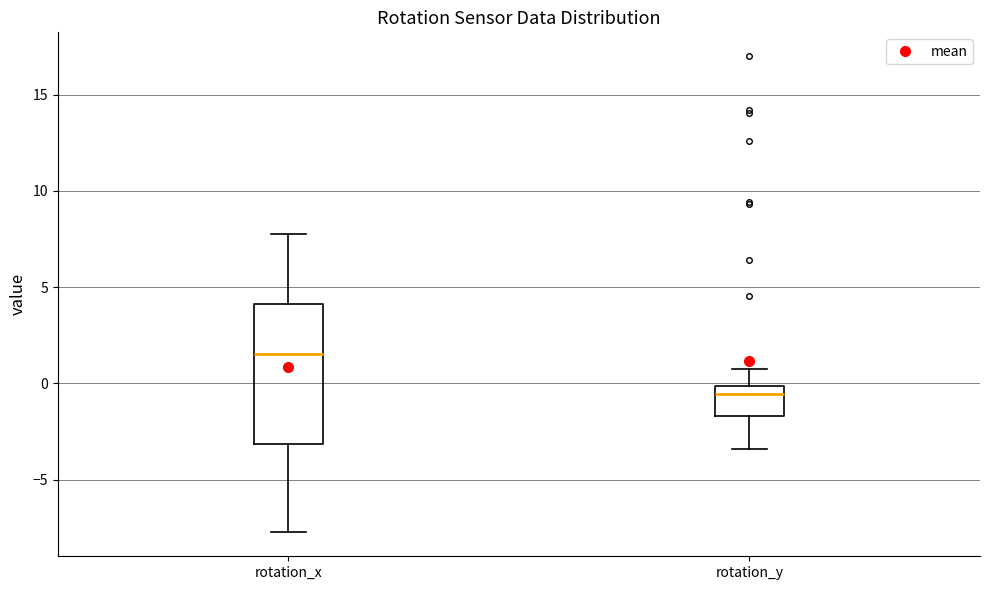

Reading left to right, transcribe this box plot: for each box, give where its median line is, the range the box spans, and where its two whiskers end, as read against the y-axis. The values are not printed on the chart, so give them approximately, as read against the axis.

rotation_x: median 1.5, box -3.0 to 4.0, whiskers -7.5 to 8.0
rotation_y: median -0.5, box -1.5 to 0.0, whiskers -3.5 to 0.5